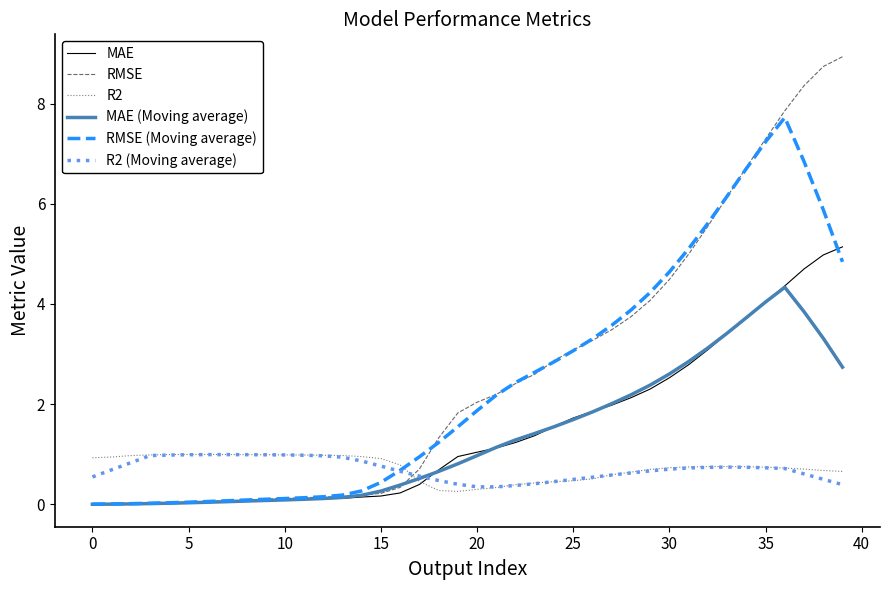

What is the greatest value displayed?

8.9